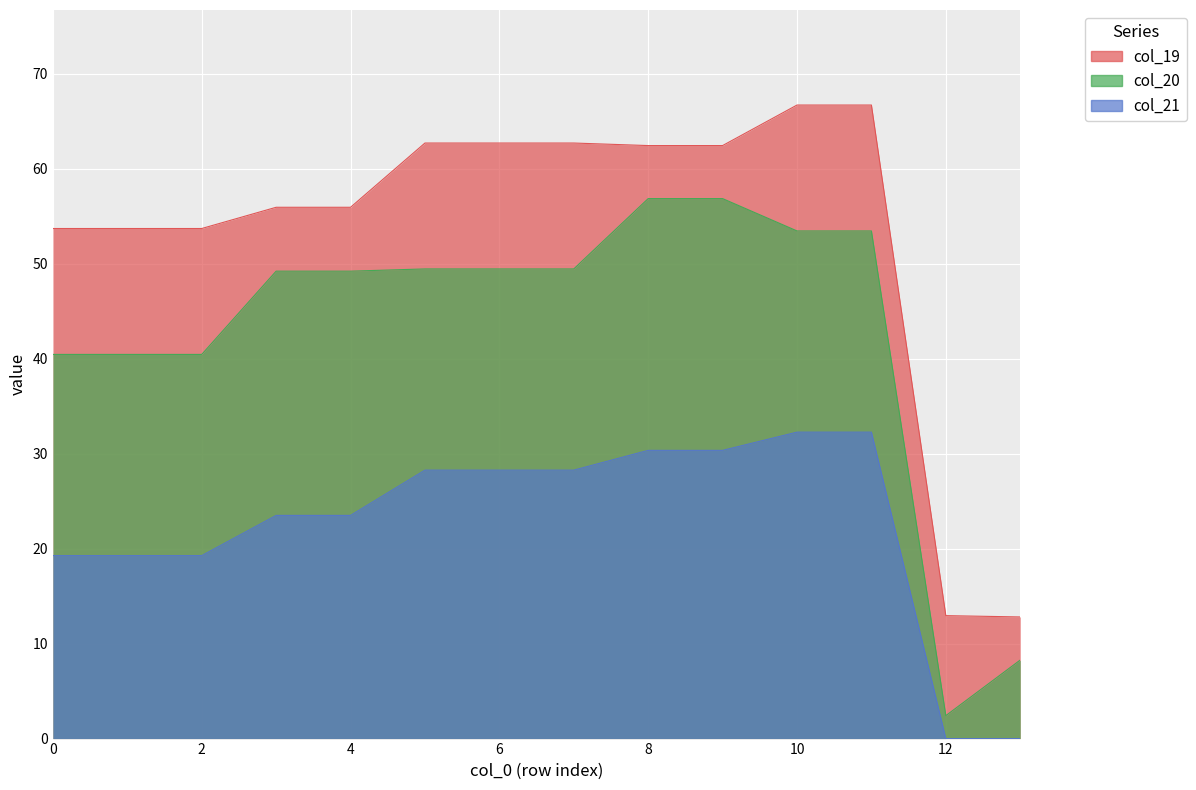

Reading left to right, extract all data points from this chart.

col_19: 0.0=53.7	1.0=53.7	2.0=53.7	3.0=55.9	4.0=55.9	5.0=62.7	6.0=62.7	7.0=62.7	8.0=62.4	9.0=62.4	10.0=66.7	11.0=66.7	12.0=12.9	13.0=12.8
col_20: 0.0=40.4	1.0=40.4	2.0=40.4	3.0=49.2	4.0=49.2	5.0=49.4	6.0=49.4	7.0=49.4	8.0=56.8	9.0=56.8	10.0=53.4	11.0=53.4	12.0=2.4	13.0=8.3
col_21: 0.0=19.3	1.0=19.3	2.0=19.3	3.0=23.5	4.0=23.5	5.0=28.3	6.0=28.3	7.0=28.3	8.0=30.3	9.0=30.3	10.0=32.3	11.0=32.3	12.0=0.0	13.0=0.0